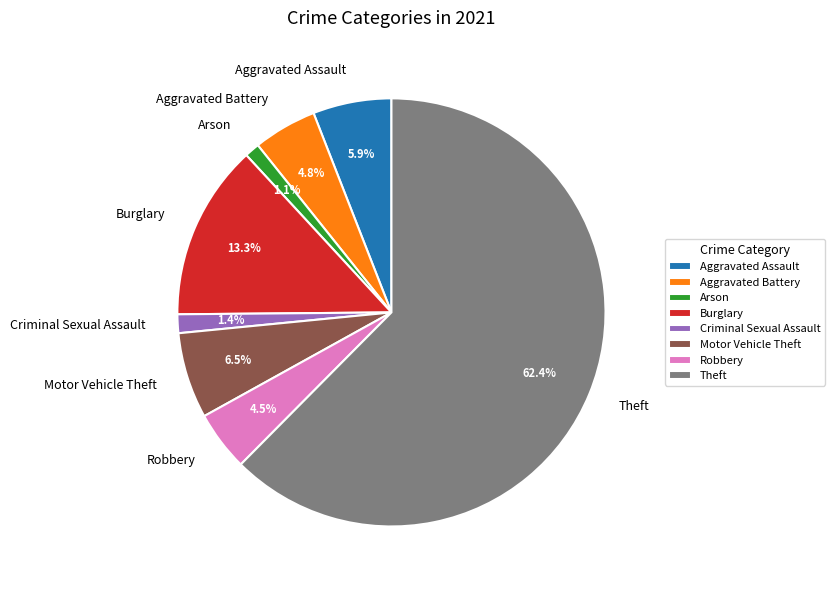

Is there a majority slice in this chart?

Yes